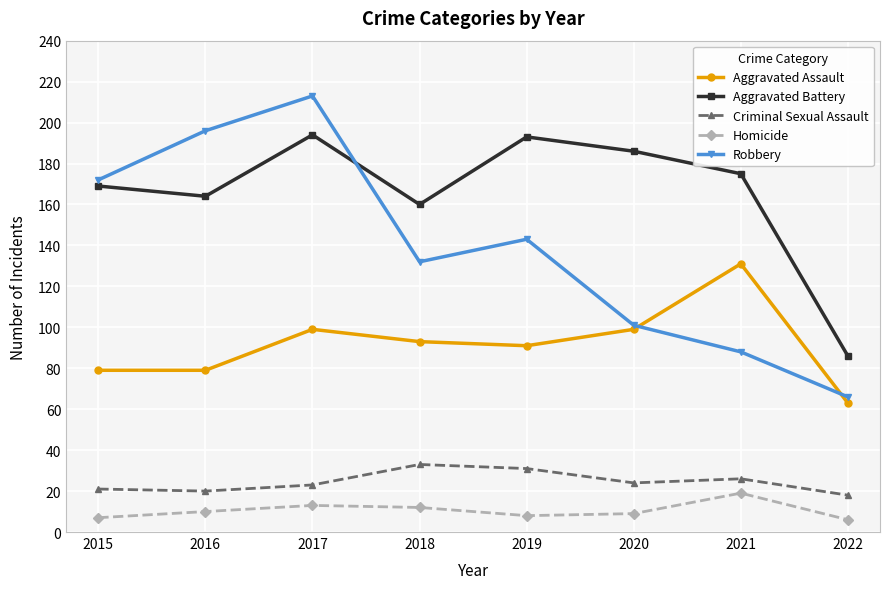

Which series has the widest spread of values?

Robbery